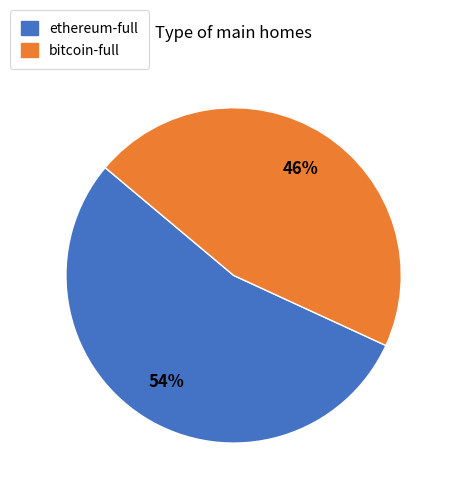

Is the sum of bitcoin-full and ethereum-full greater than half?

Yes